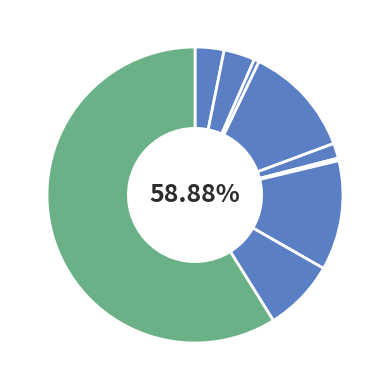

To the nearest percent, what is the average slice percentage?

11%